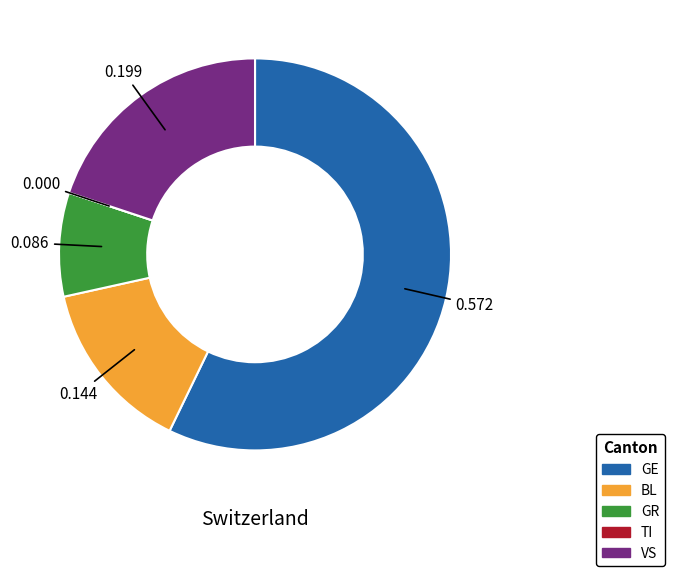

Which category has the biggest portion of the pie?

GE